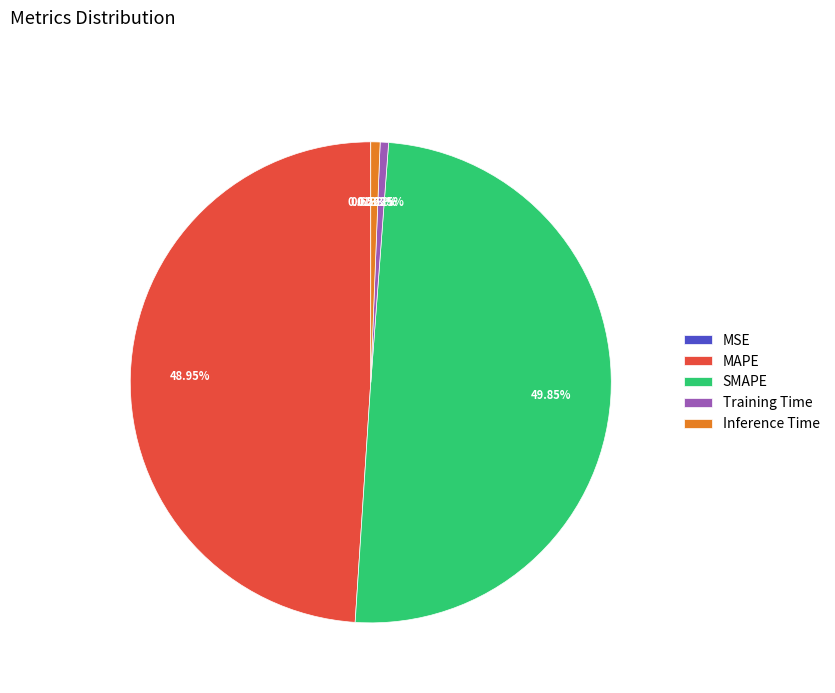

The SMAPE slice represents 50% of the pie. True or false?

True